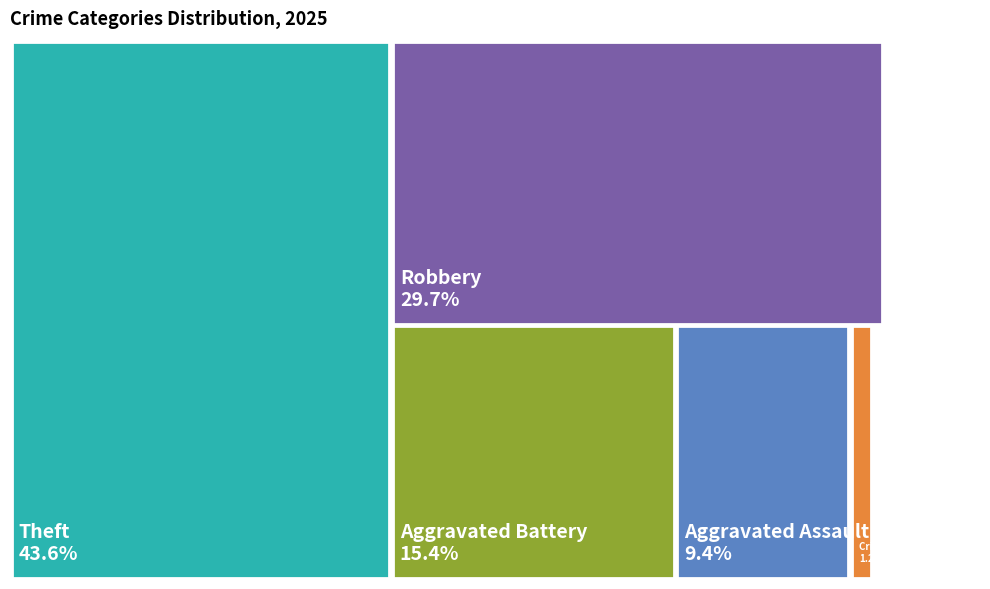

Which has a higher value, Robbery or Homicide?

Robbery